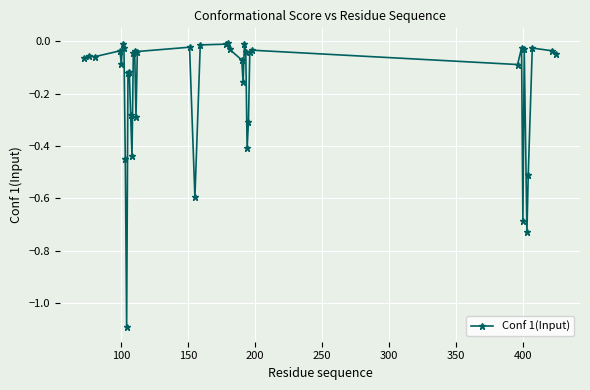

True or false: there are more than 2 points higher than both neighbors.

True